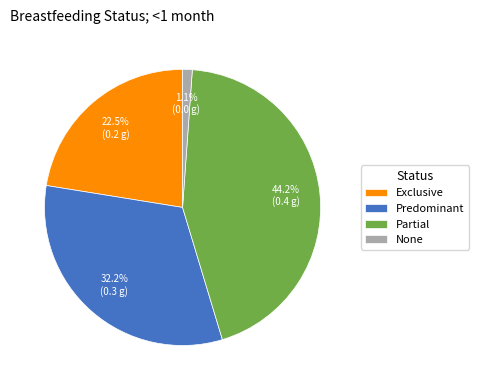

Is there a majority slice in this chart?

No